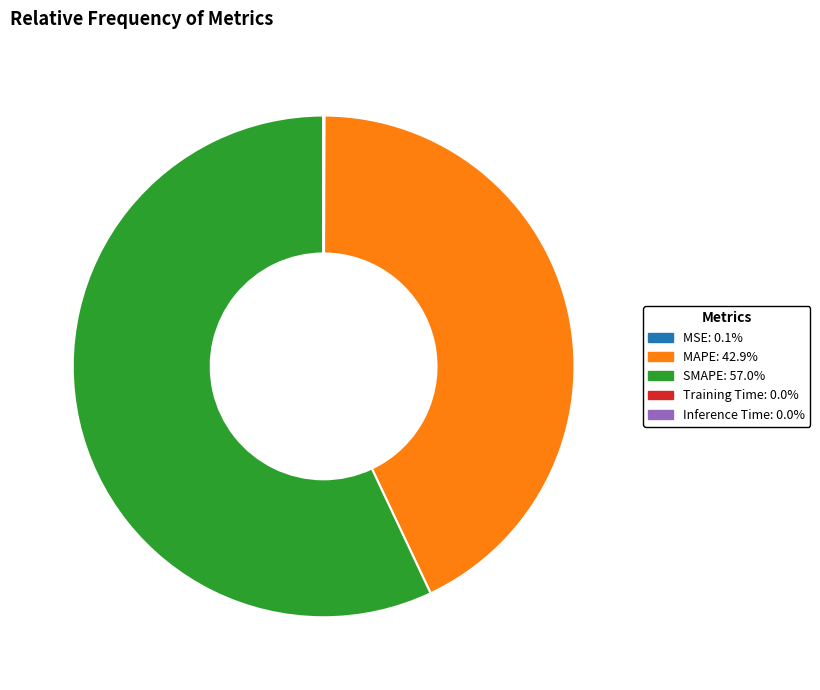

What is the majority slice?

SMAPE